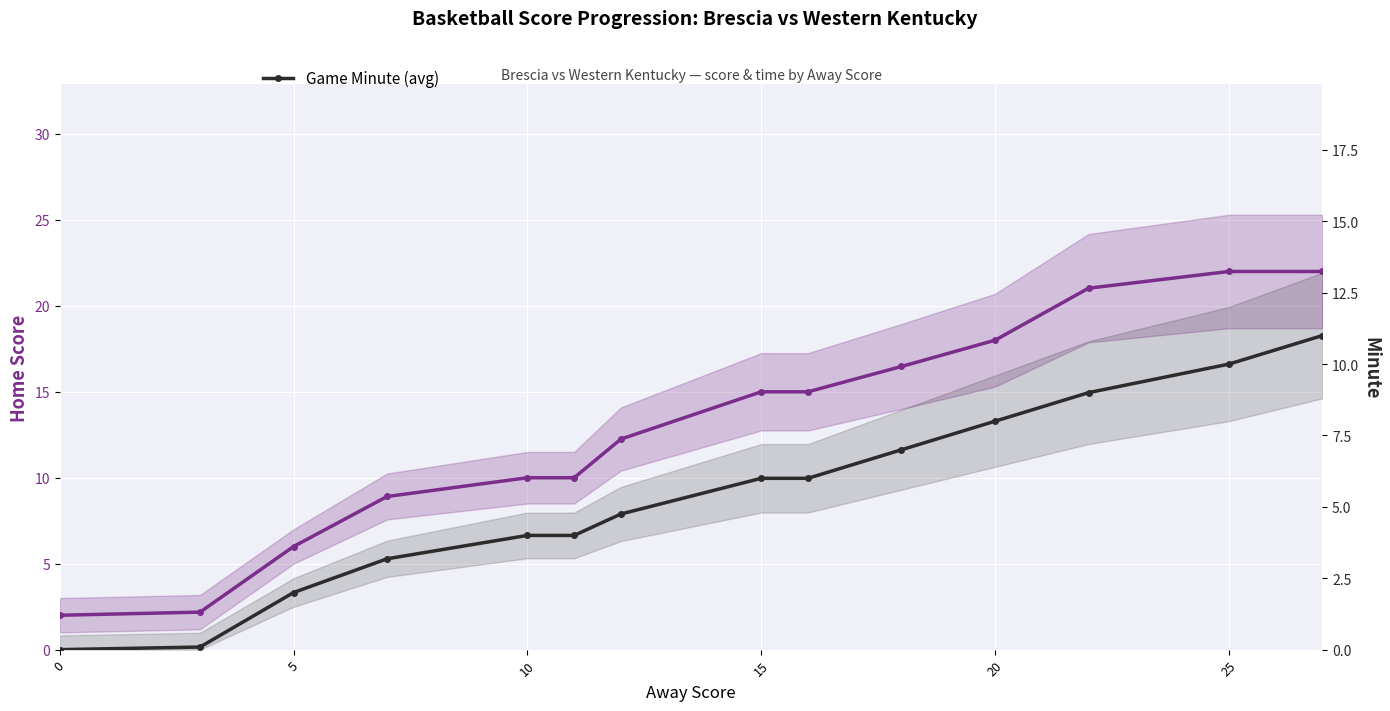

True or false: Home Score (avg) and Game Minute (avg) cross at least once.

False